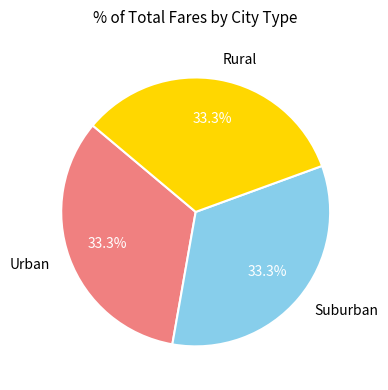

Is there any slice that represents more than half of the pie?

No